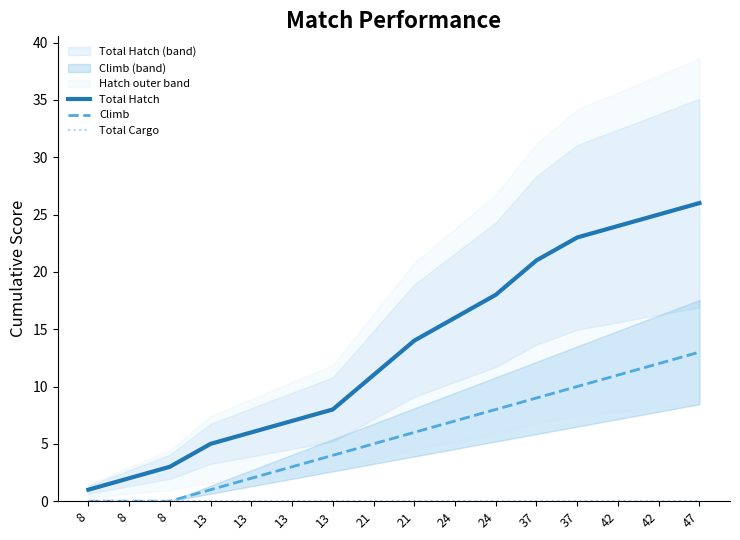

What is the difference between the highest and lowest values at 24?

16